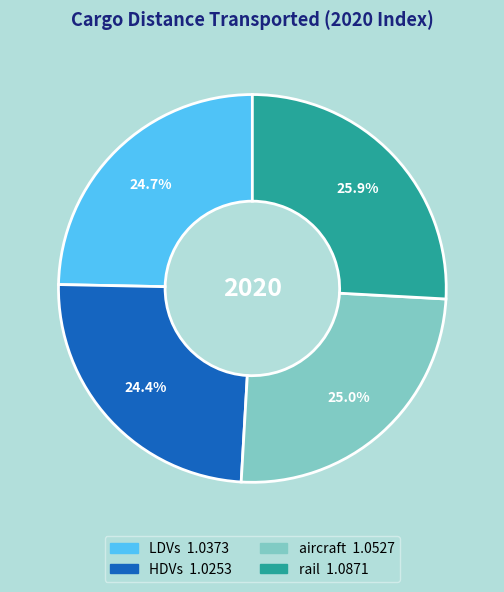

How many slices are in this pie chart?

4